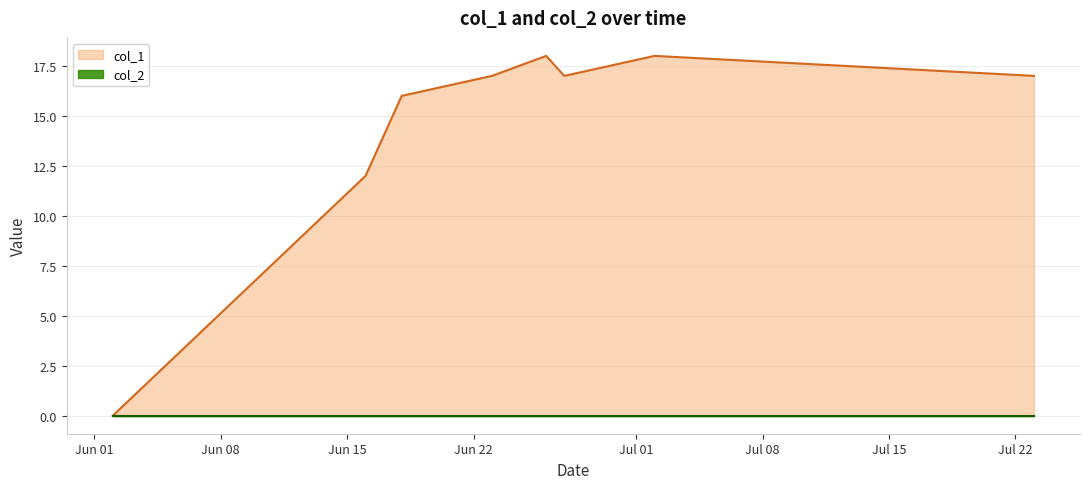

What is the greatest value displayed?

18